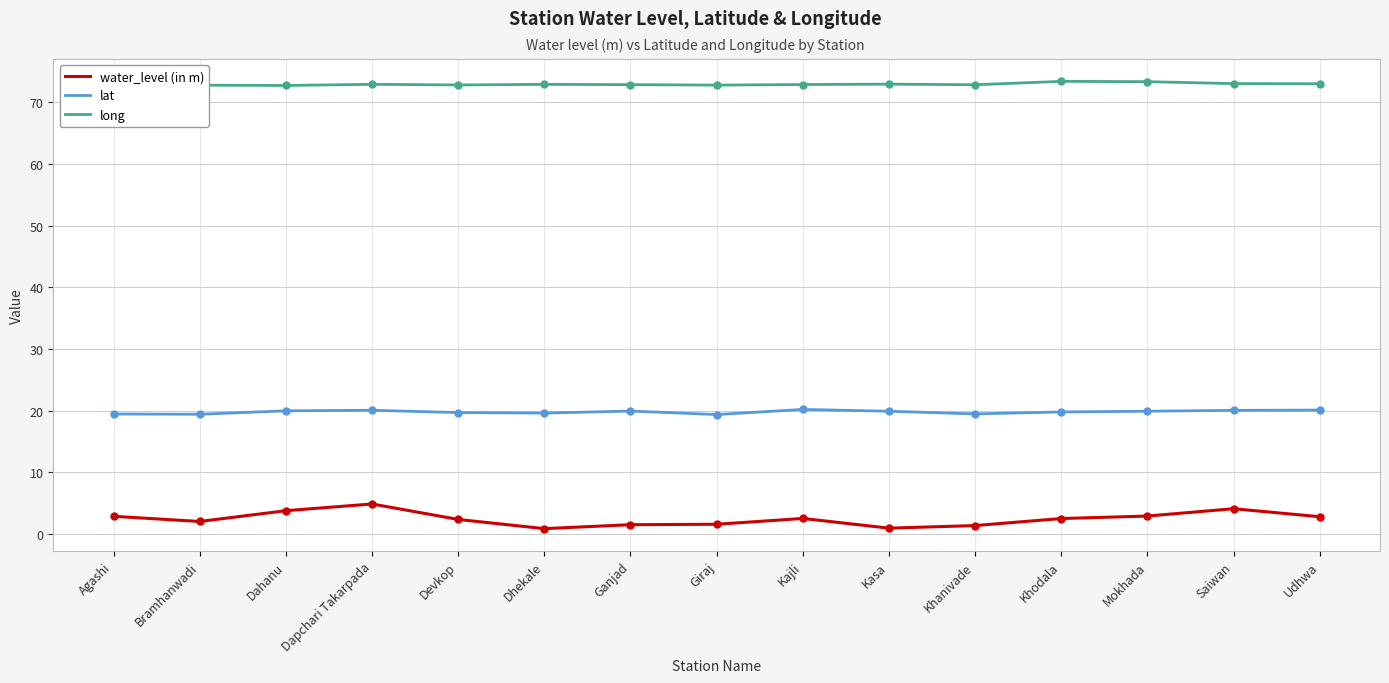

Which series has the largest total across all categories?

long